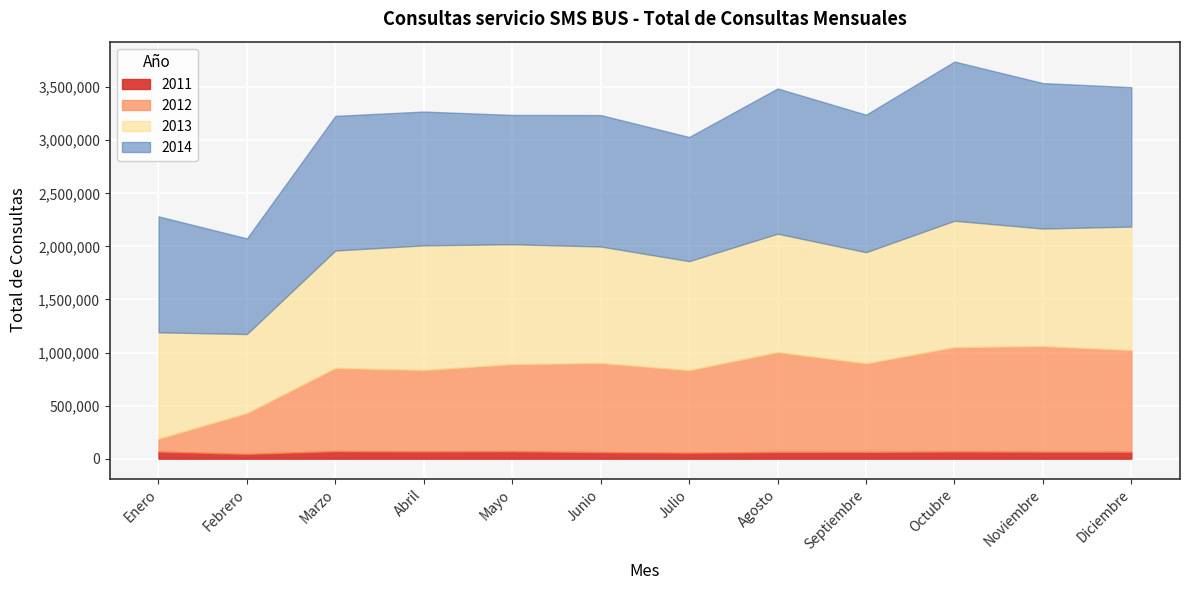

Read the 2011 value at Agosto, to the nearest 10.

64190